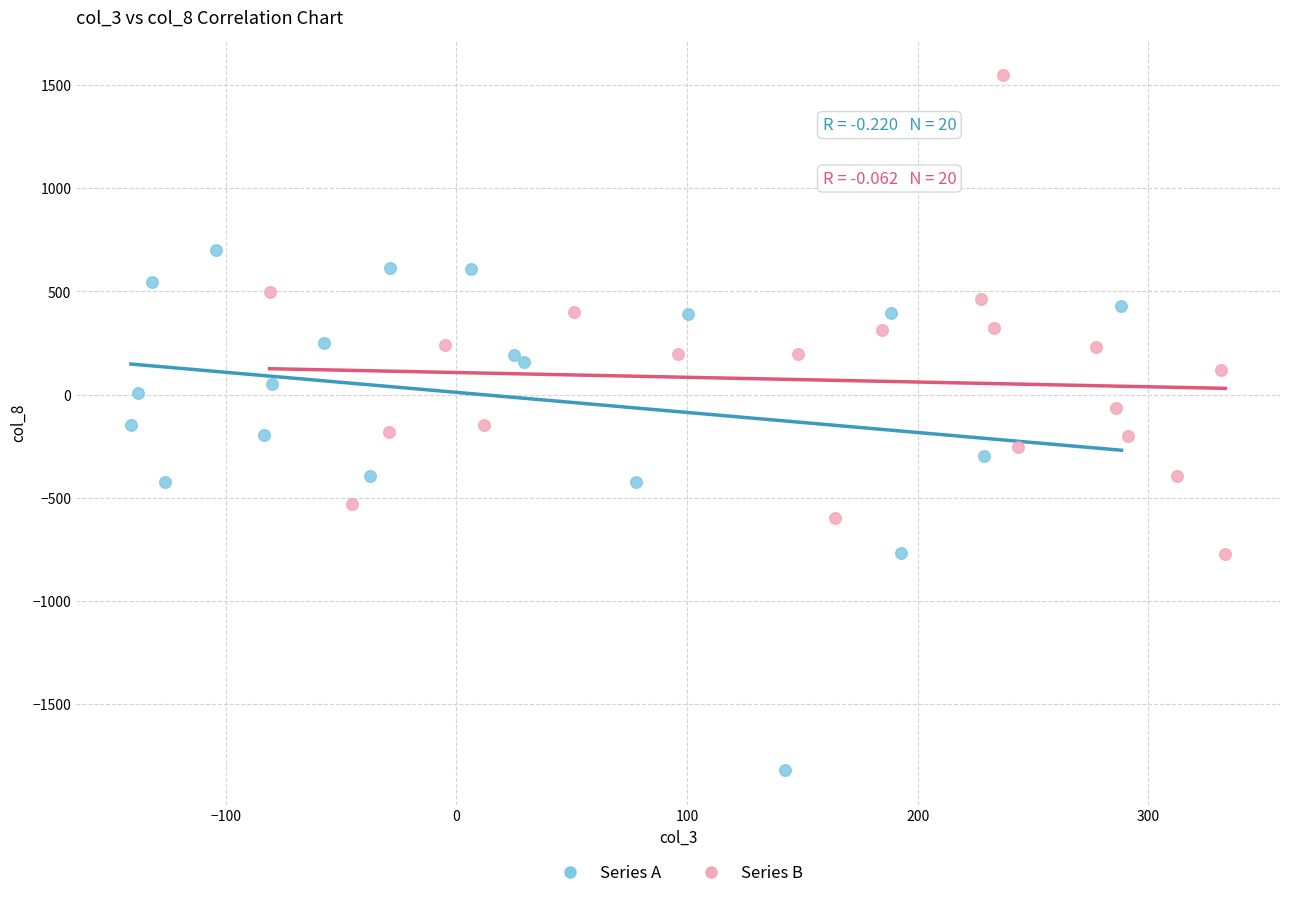

Which series reaches the maximum Y coordinate?

Series B